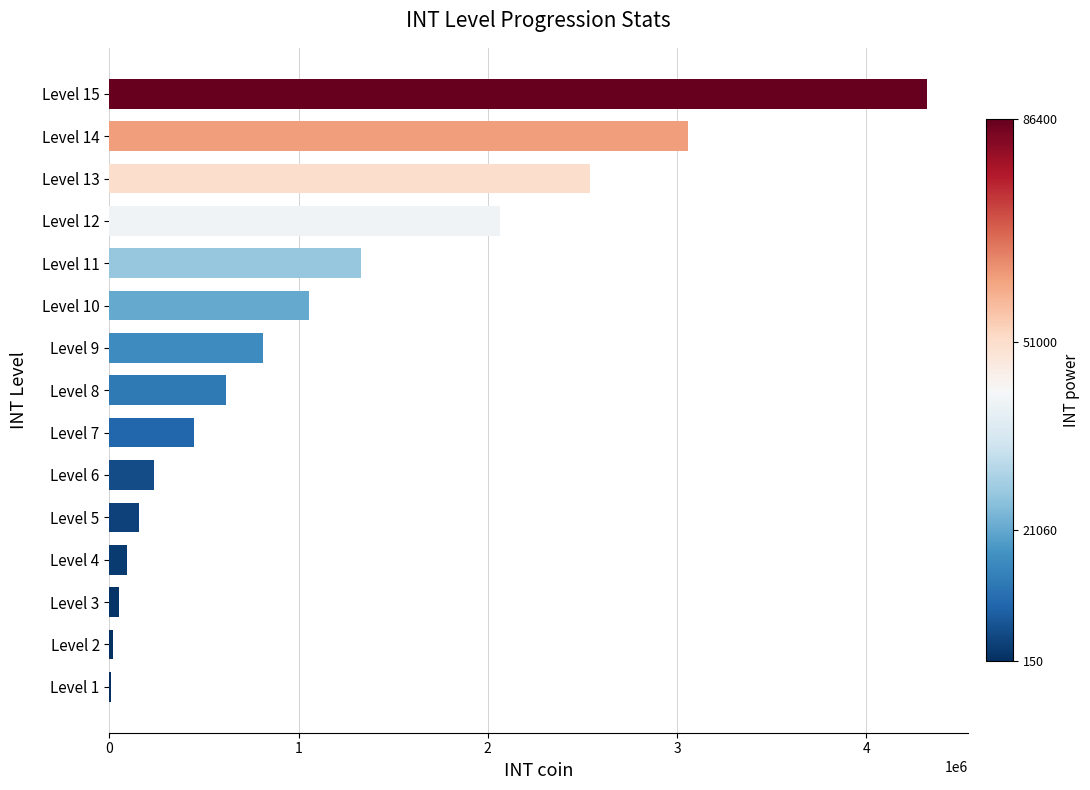

The value at Level 12 is 2066700. True or false?

True